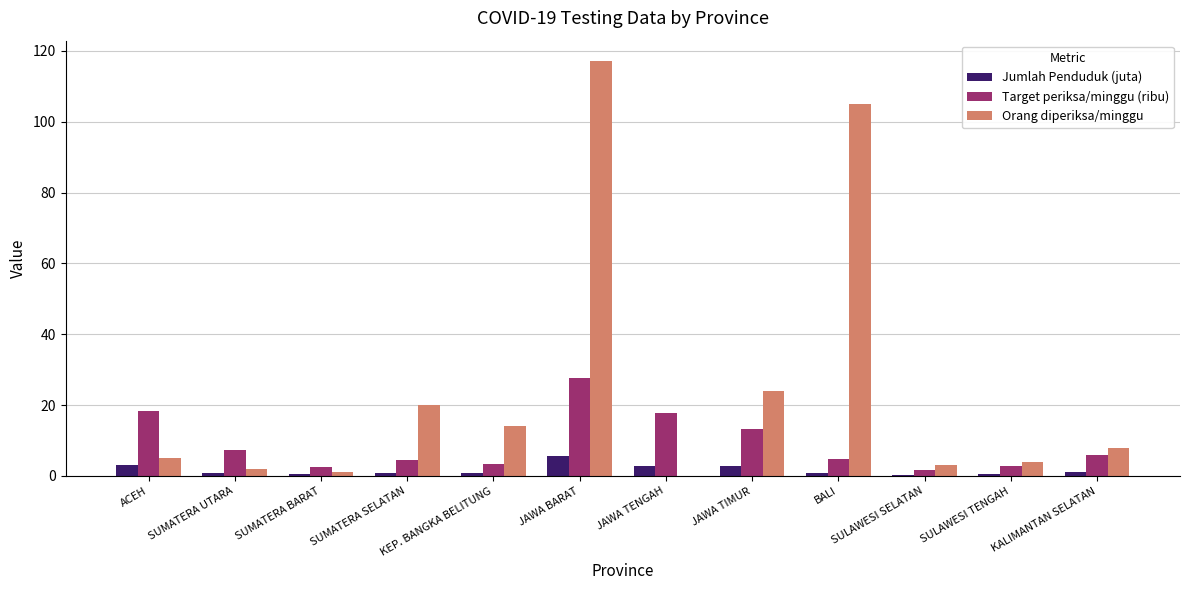

Are the bars grouped side by side (vs. stacked)?

Yes